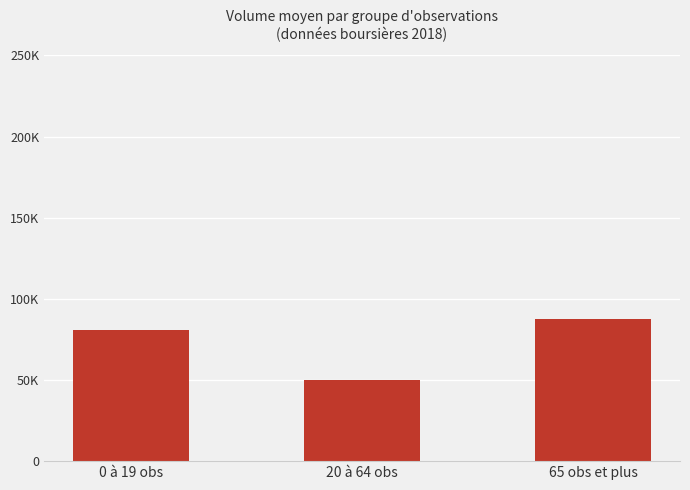

Rank the categories by value from lowest to highest.

20 à 64 obs, 0 à 19 obs, 65 obs et plus